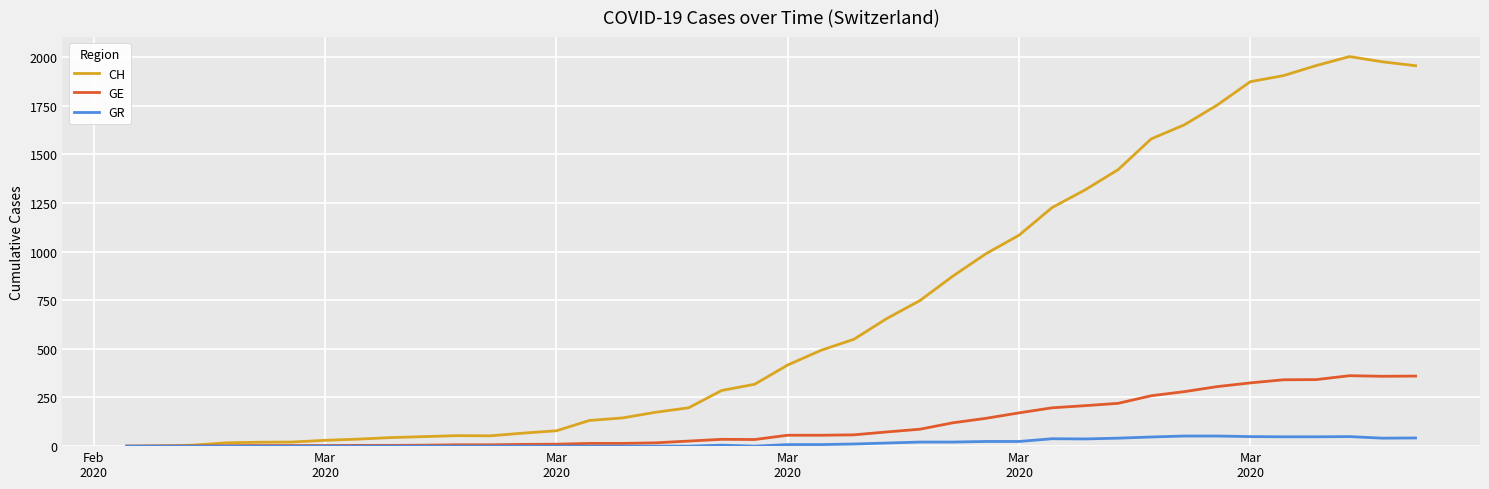

How many lines are shown in the chart?

3